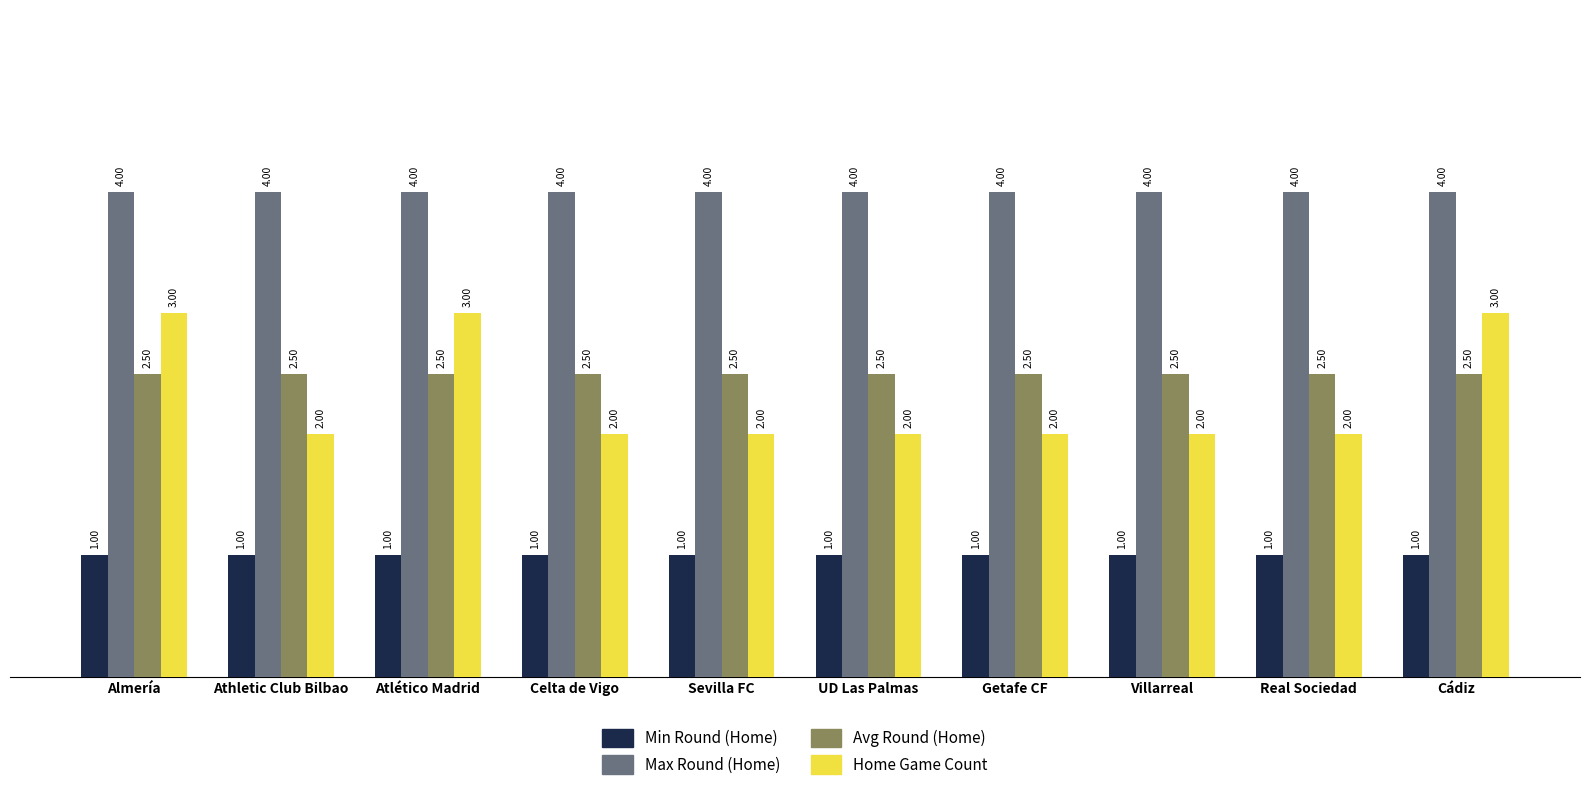

List the series in order of their peak value, highest first.

Max Round (Home), Home Game Count, Avg Round (Home), Min Round (Home)